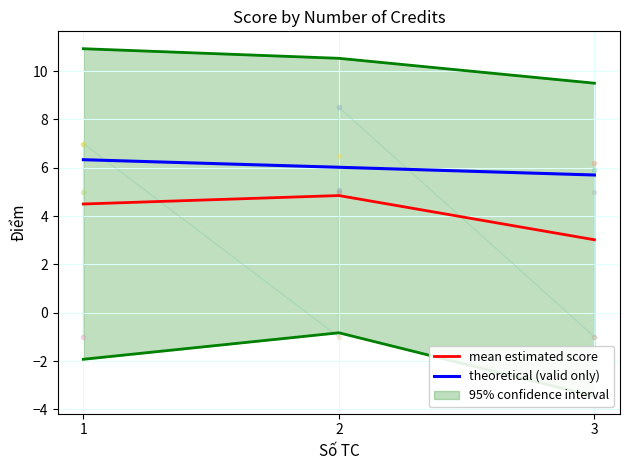

What is the value of the theoretical (valid only) point at the 3rd from the left?

5.7